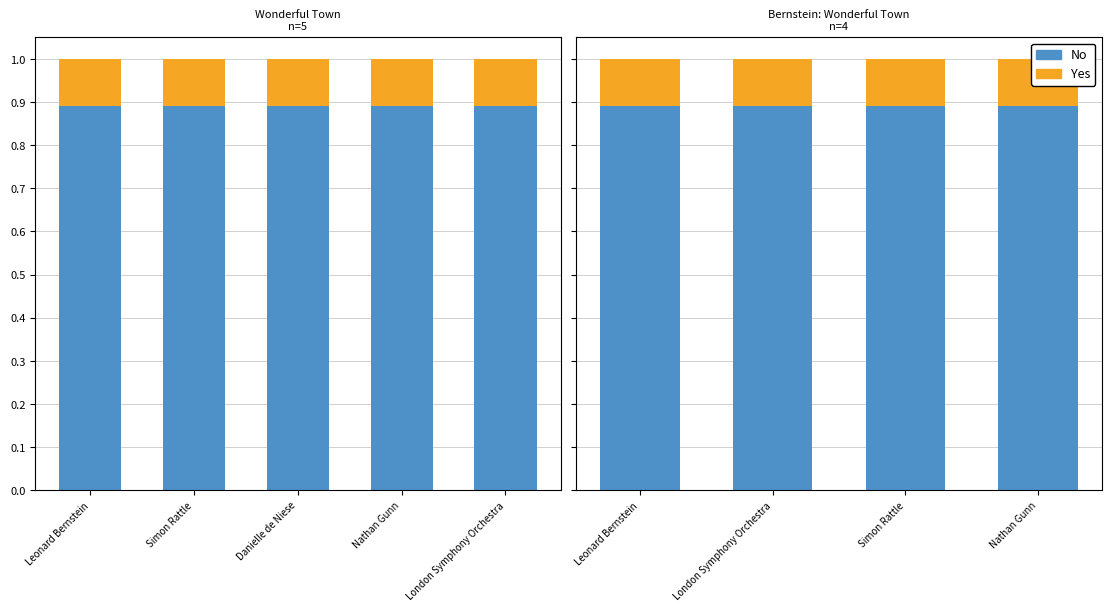

How many distinct data groups are displayed?

2